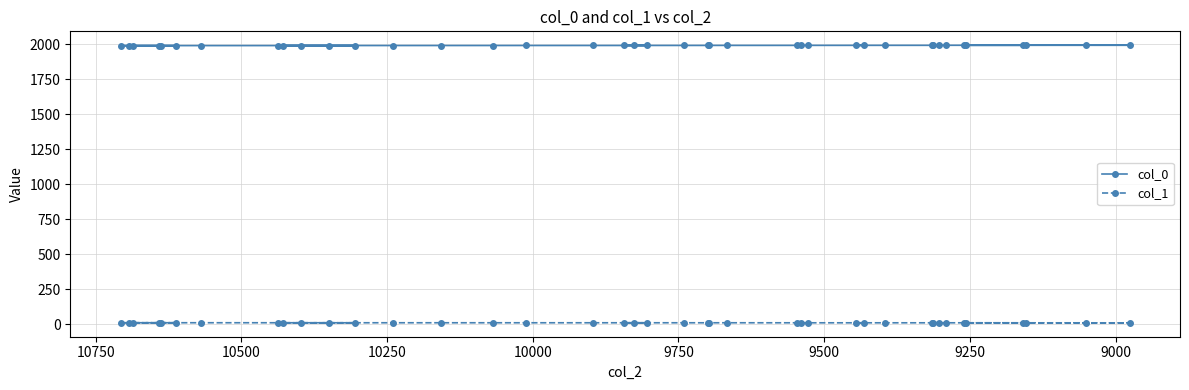

Which series has the widest spread of values?

col_0